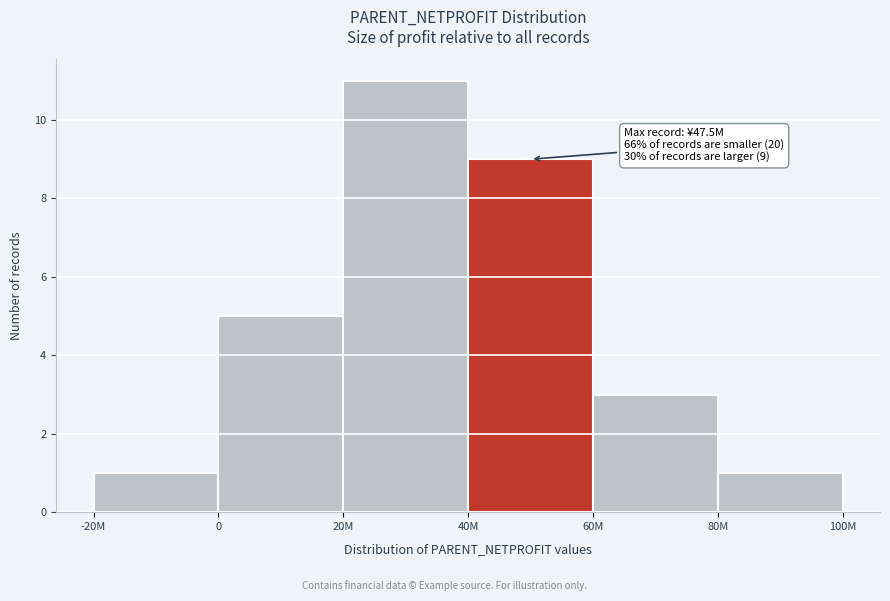

Reading left to right, what are all the values shown in this chart?

-20M=1	0=5	20M=11	40M=9	60M=3	80M=1